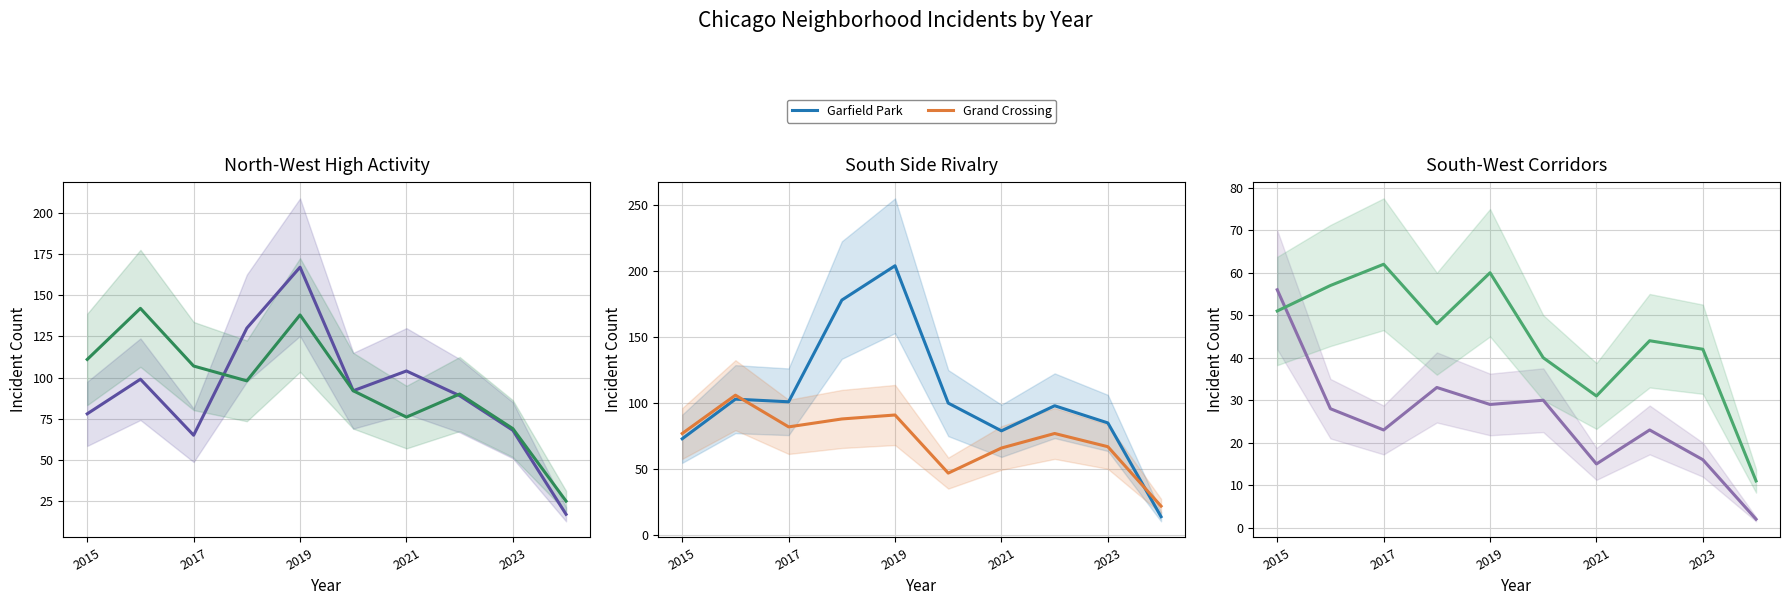

How many lines are shown in the chart?

6